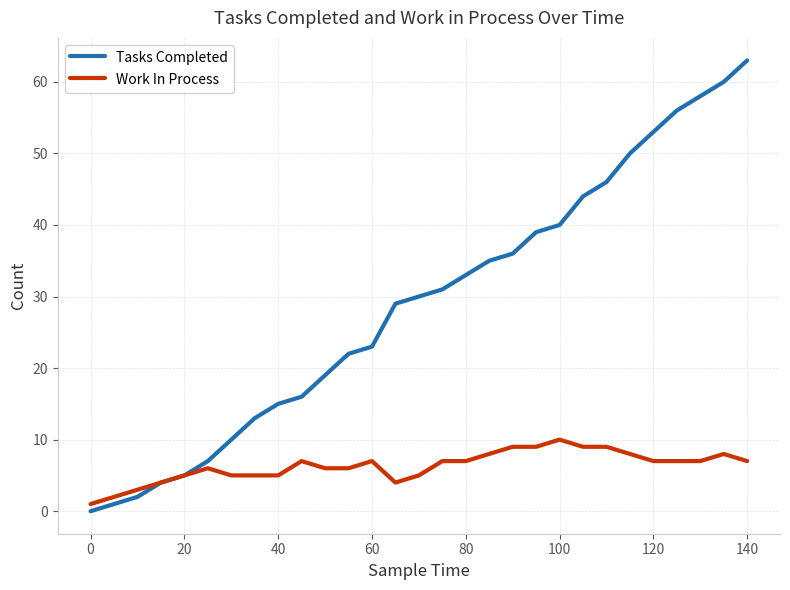

What is the greatest value displayed?

63